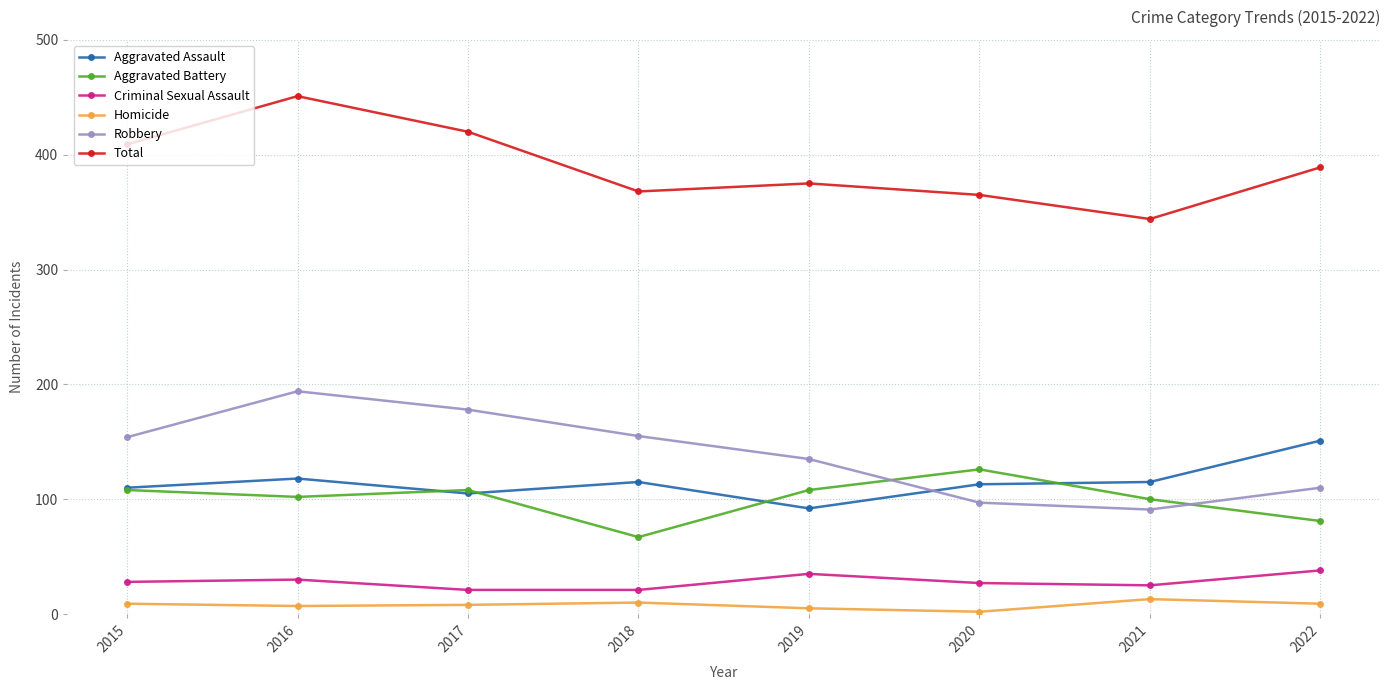

Is the value of Total at 2016 greater than the value of Homicide at 2017?

Yes